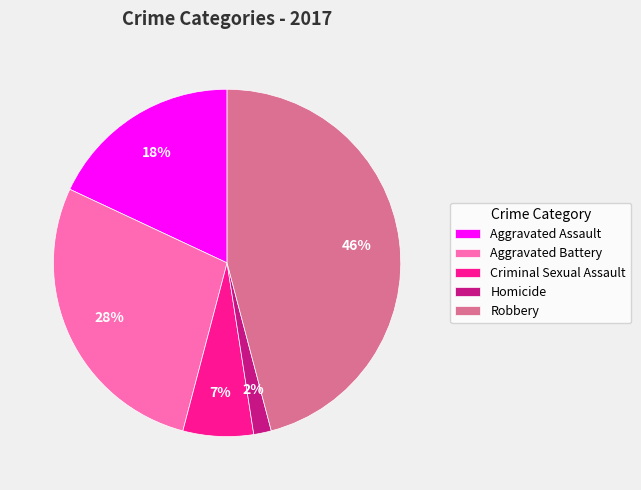

Is there a majority slice in this chart?

No